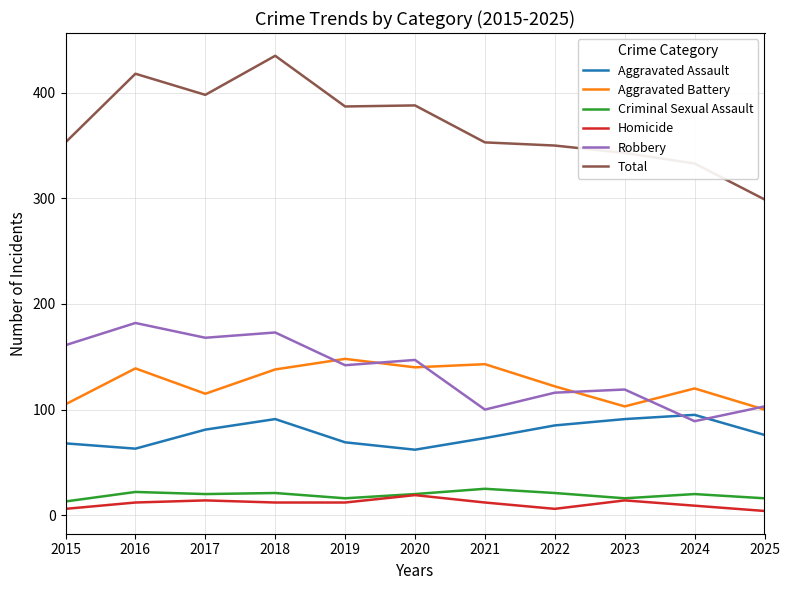

The value of Aggravated Battery at 2021 is 213. True or false?

False